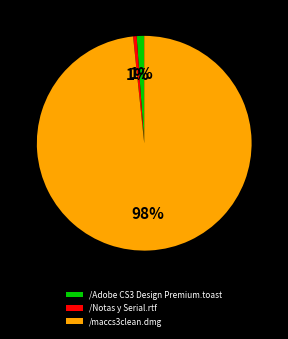

Is the sum of /maccs3clean.dmg and /Adobe CS3 Design Premium.toast greater than half?

Yes